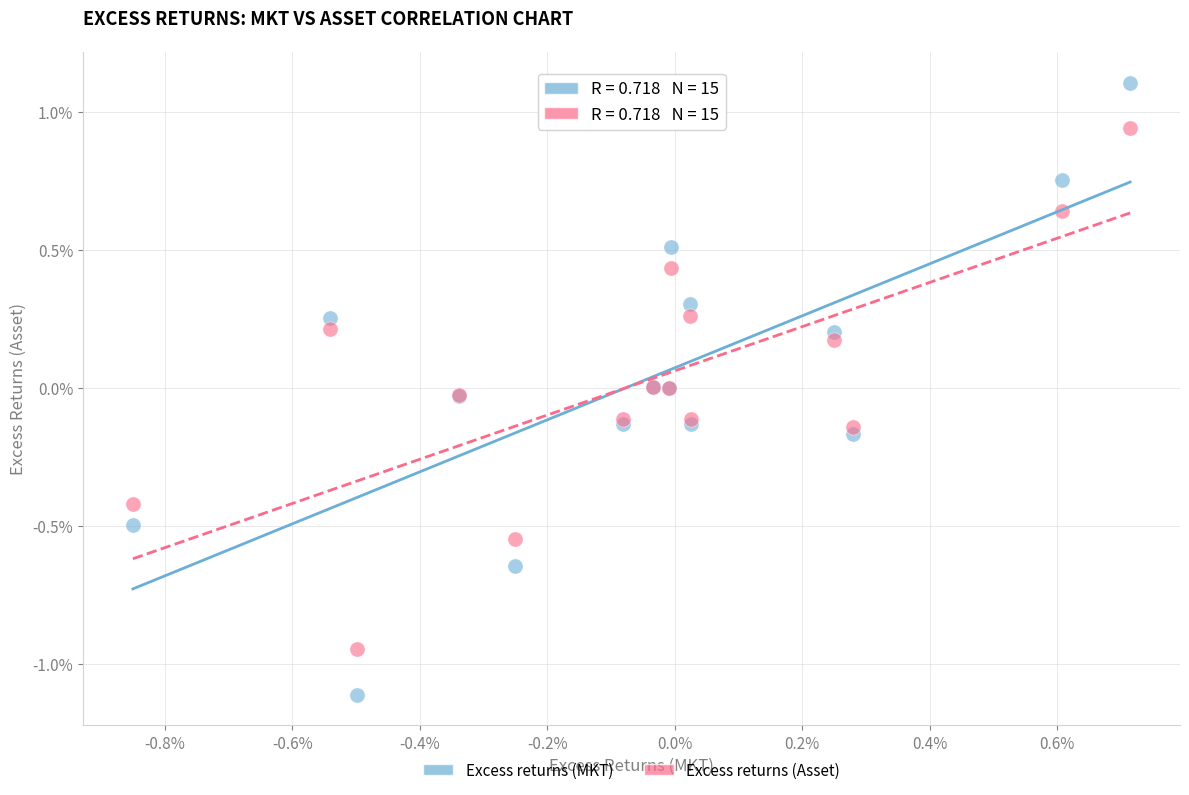

Which series contains the lowest Y value?

Excess returns (MKT)